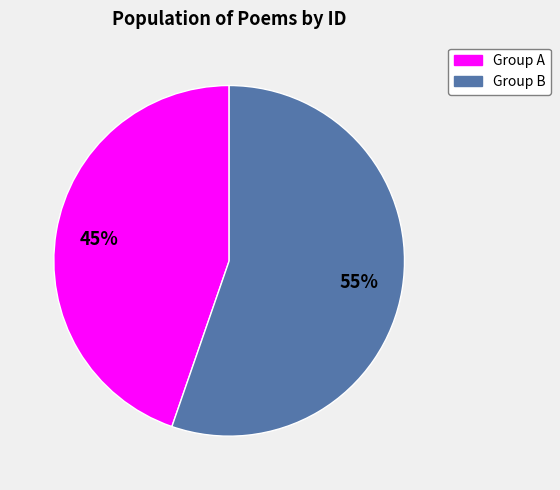

Does any single category account for the majority?

Yes